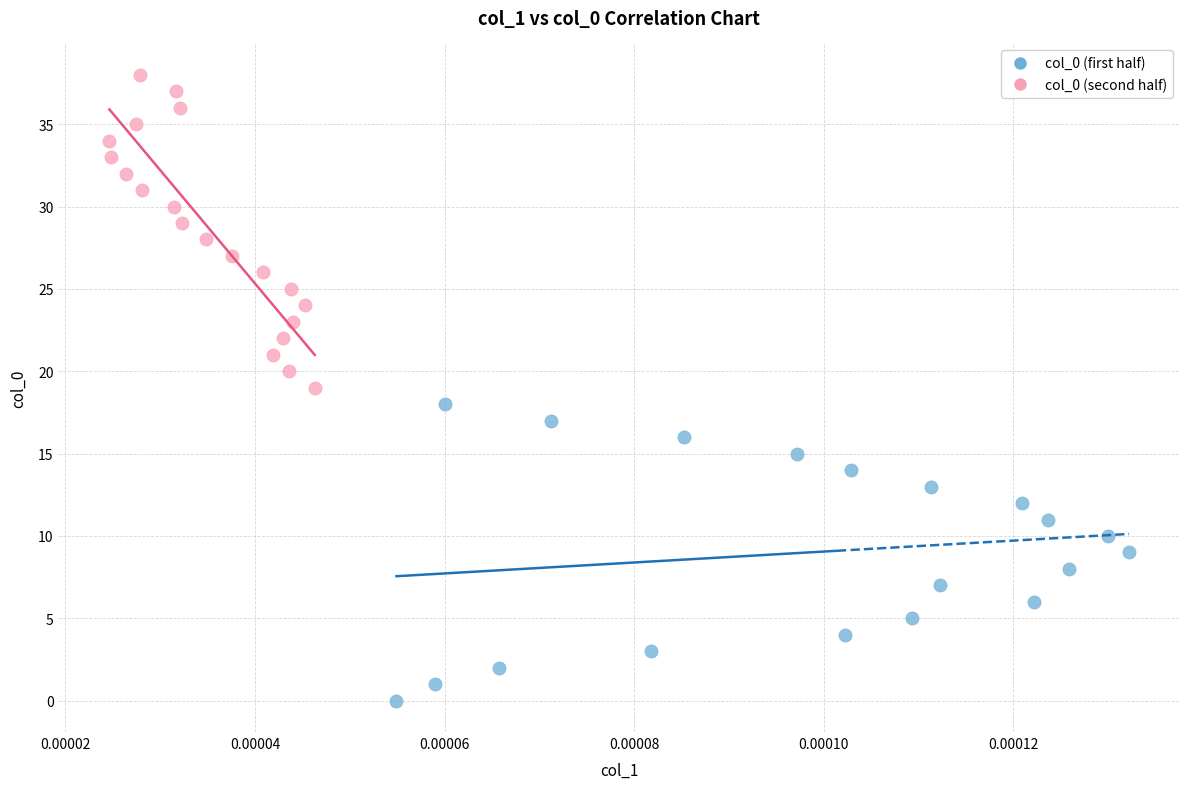

Which series reaches the minimum Y coordinate?

col_0 (first half)